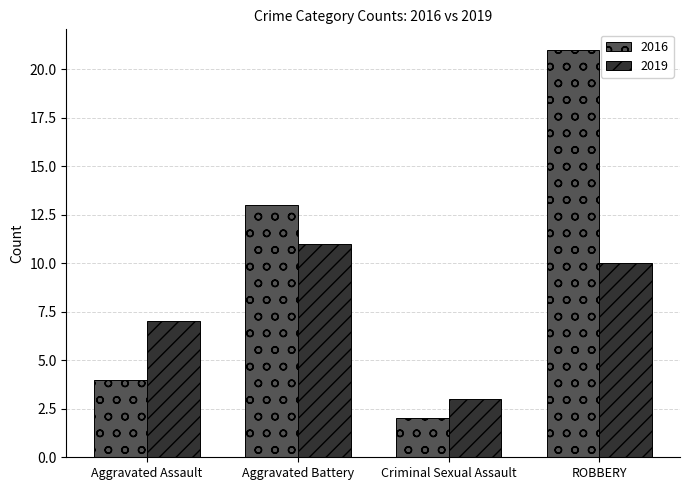

What is the approximate value of 2016 at Aggravated Assault, to the nearest 5?

5